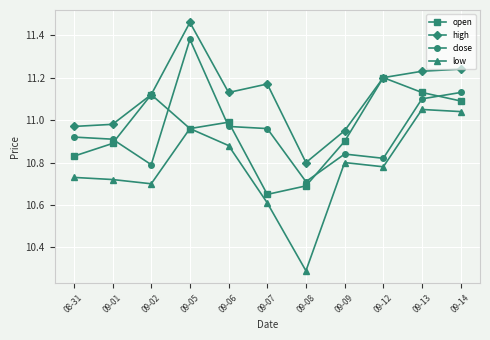

At how many categories does at least one series exceed 10?

11